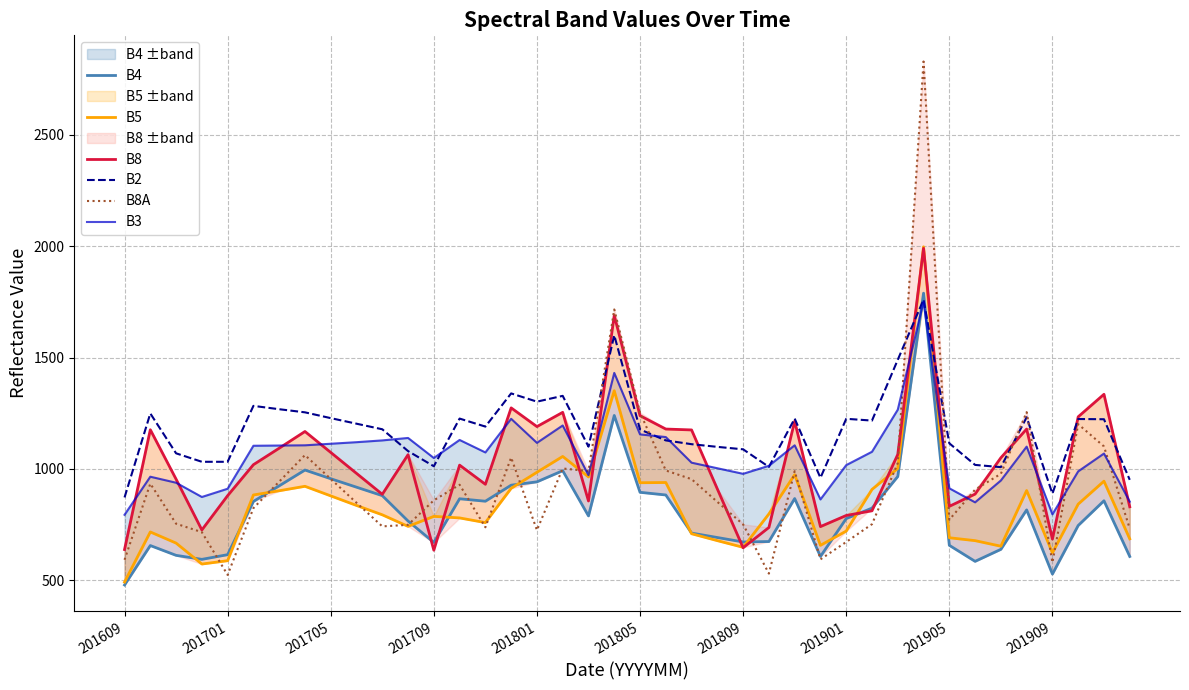

The B2 series shows 1177 at 201805. True or false?

True